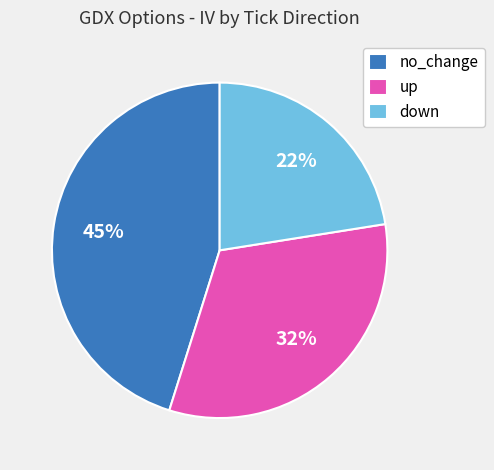

To the nearest percent, what percentage of the pie is up?

32%